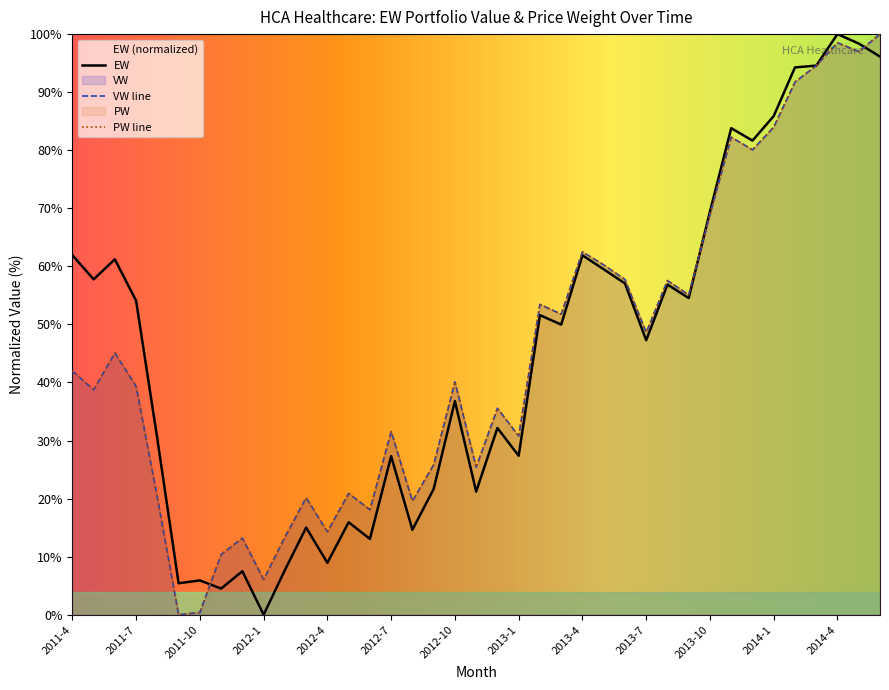

True or false: PW has a value of 9.2 at 2012-10.

False